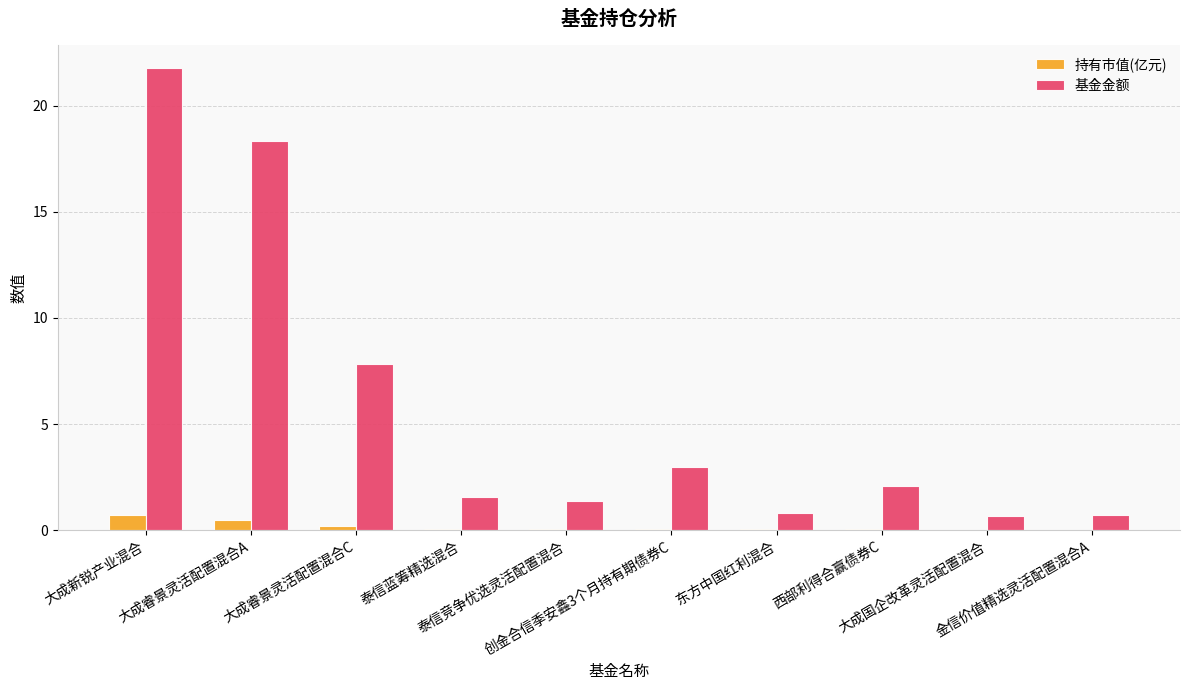

What is the sum of all 基金金额 values?

58.2